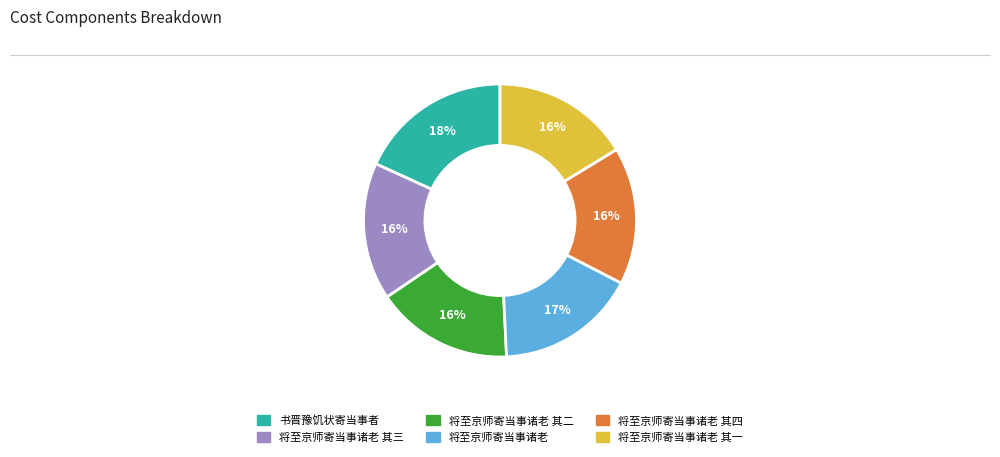

How many slices are in this pie chart?

6